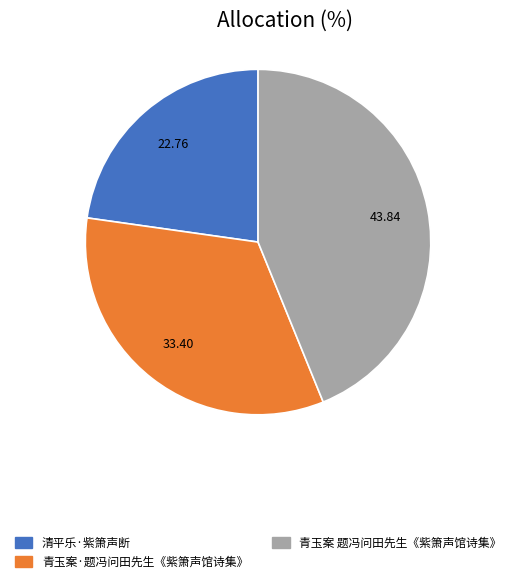

Do 清平乐·紫箫声断 and 青玉案 题冯问田先生《紫箫声馆诗集》 together represent more than half of the pie?

Yes